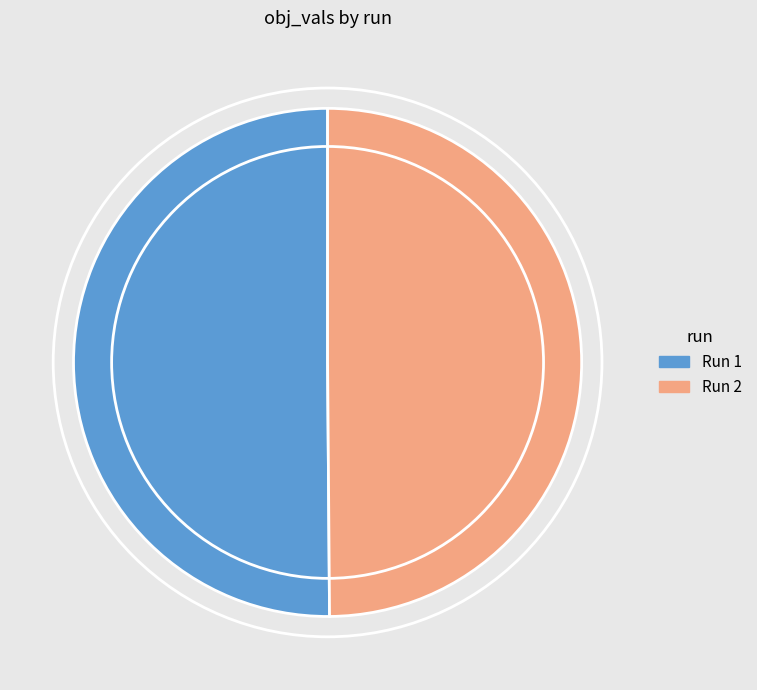

Is it true that Run 2 is 62% of the pie?

False